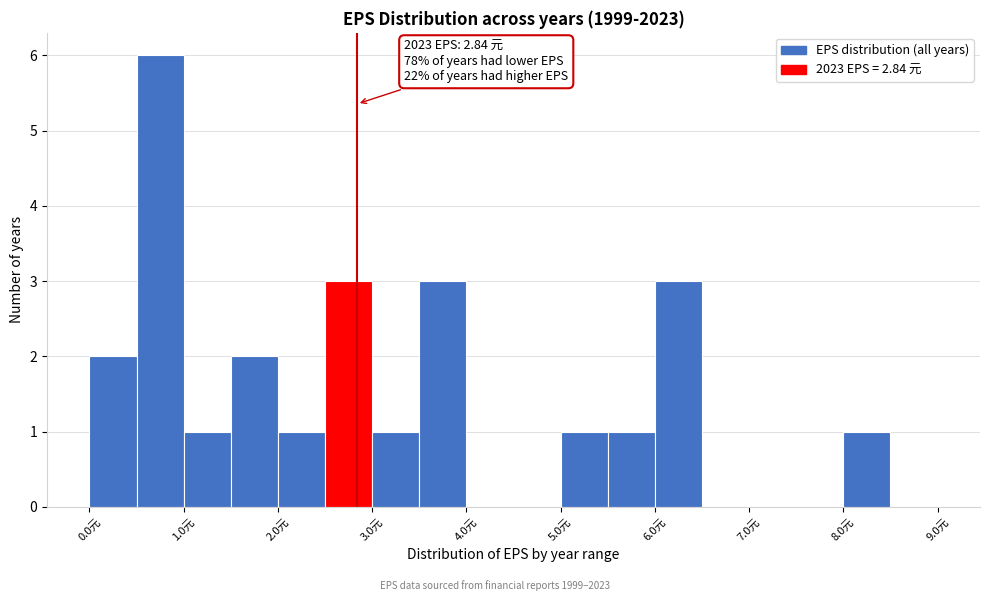

Which range on the x-axis has the tallest bar?

0.5 to 1.0